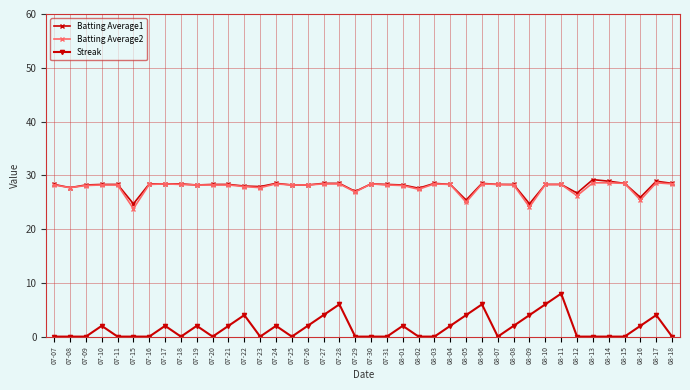

At how many categories does at least one series exceed 24?

40